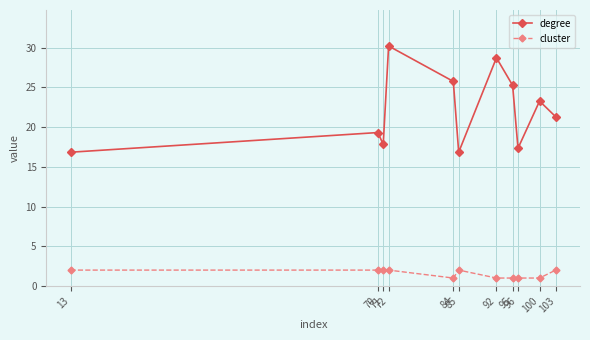

At how many categories does at least one series exceed 5?

11